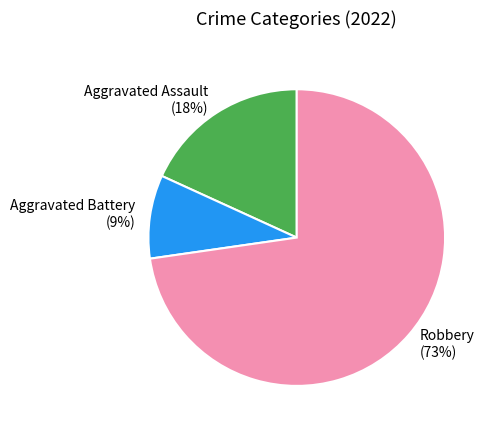

Which category has the biggest portion of the pie?

Robbery